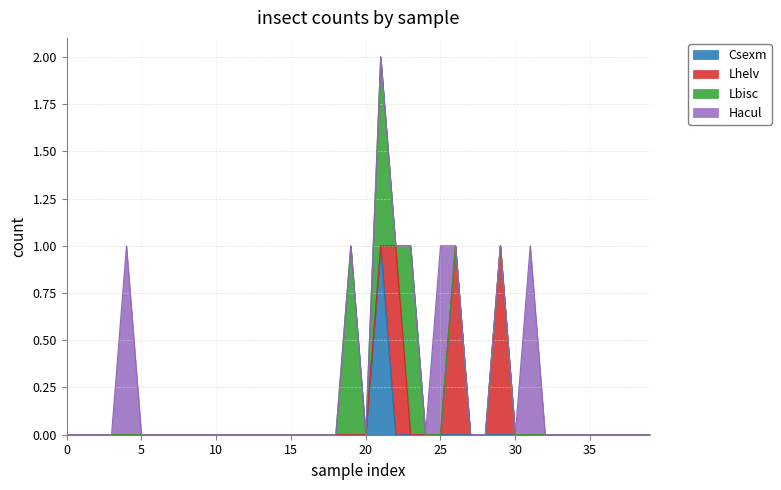

True or false: Hacul has more than 2 points higher than both neighbors.

True